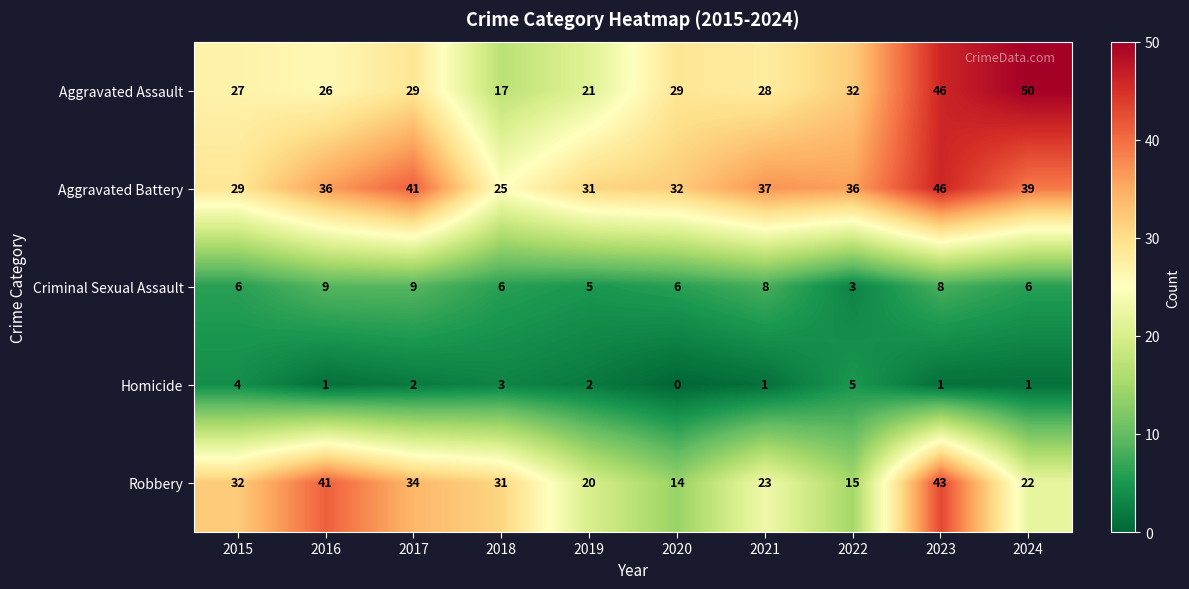

Where is Aggravated Assault nearest to the value 33?

2022